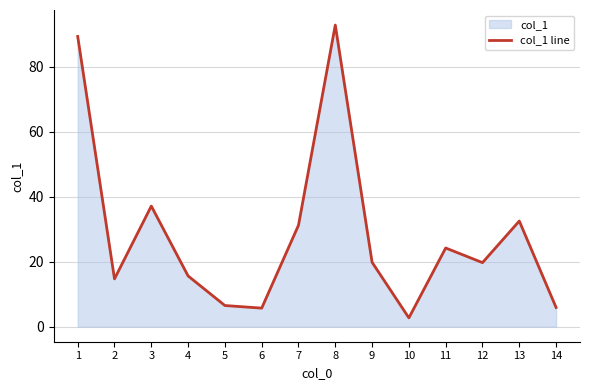

Between 2 and 10, which is larger?

2